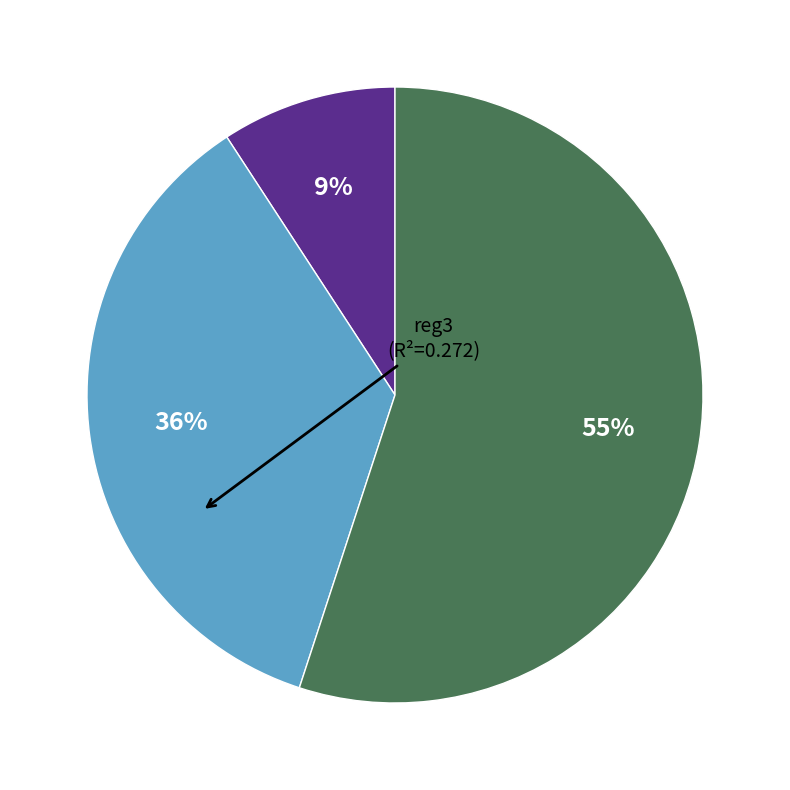

Does any single category account for the majority?

Yes